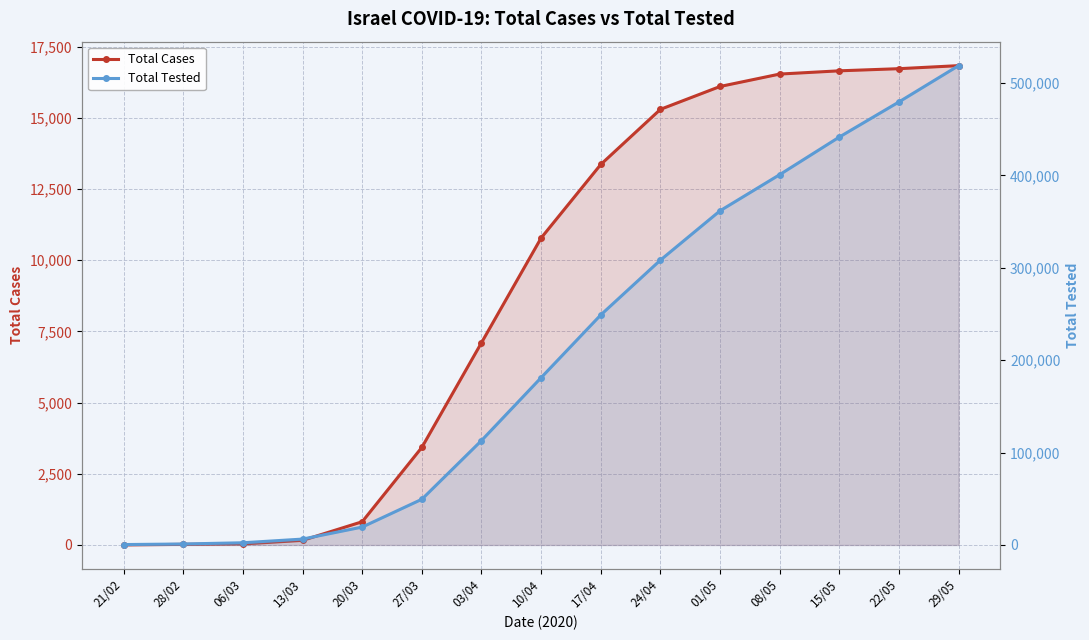

What is the highest value of the Total Tested series?

518668